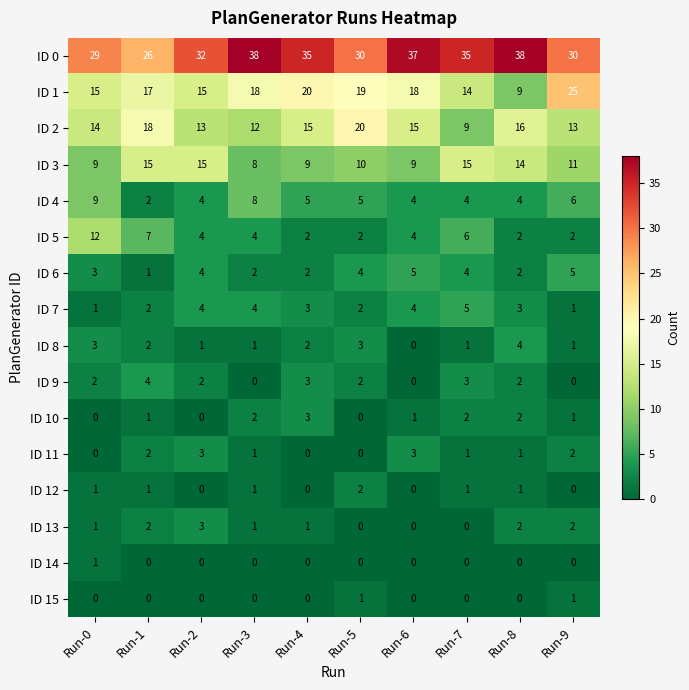

What is the sum of all ID 13 values?

12